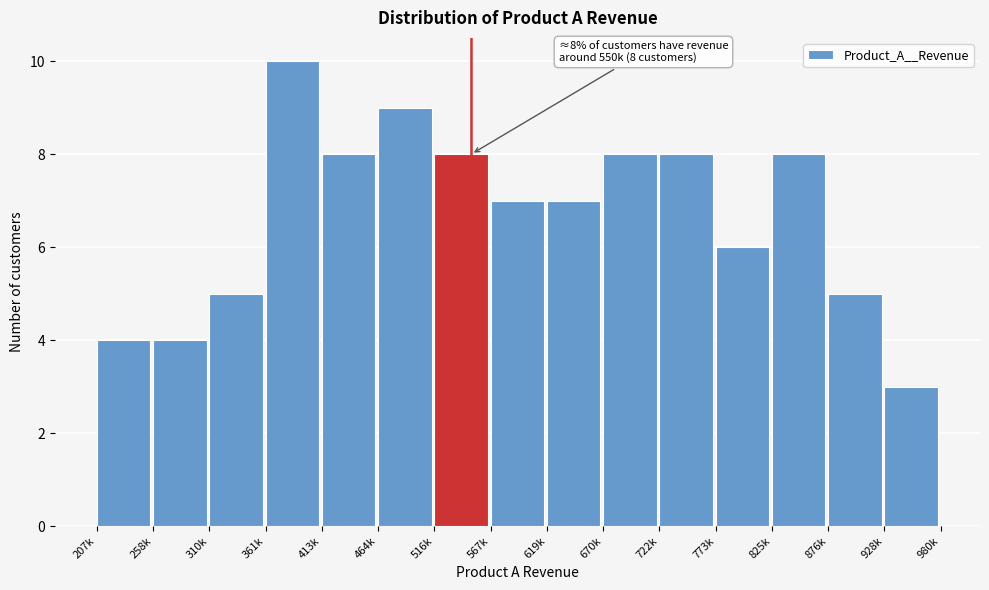

Reading left to right, what are all the values shown in this chart?

4	4	5	10	8	9	8	7	7	8	8	6	8	5	3